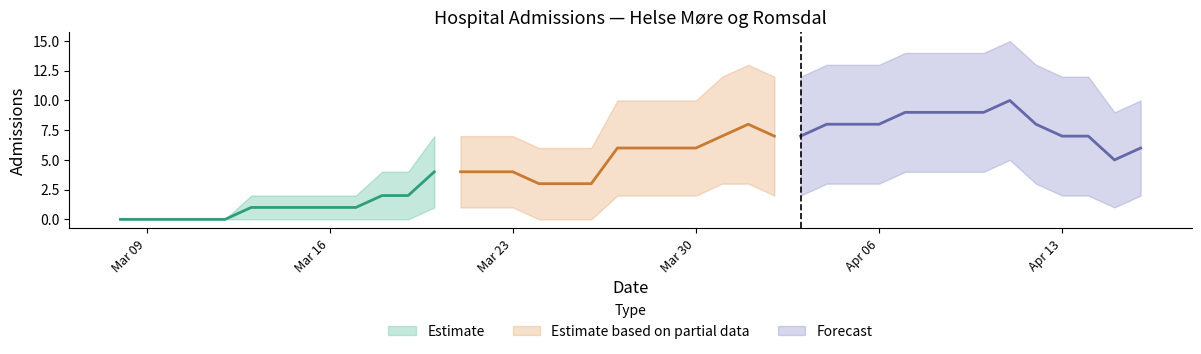

True or false: lower_band and Helse Møre og Romsdal cross at least once.

False